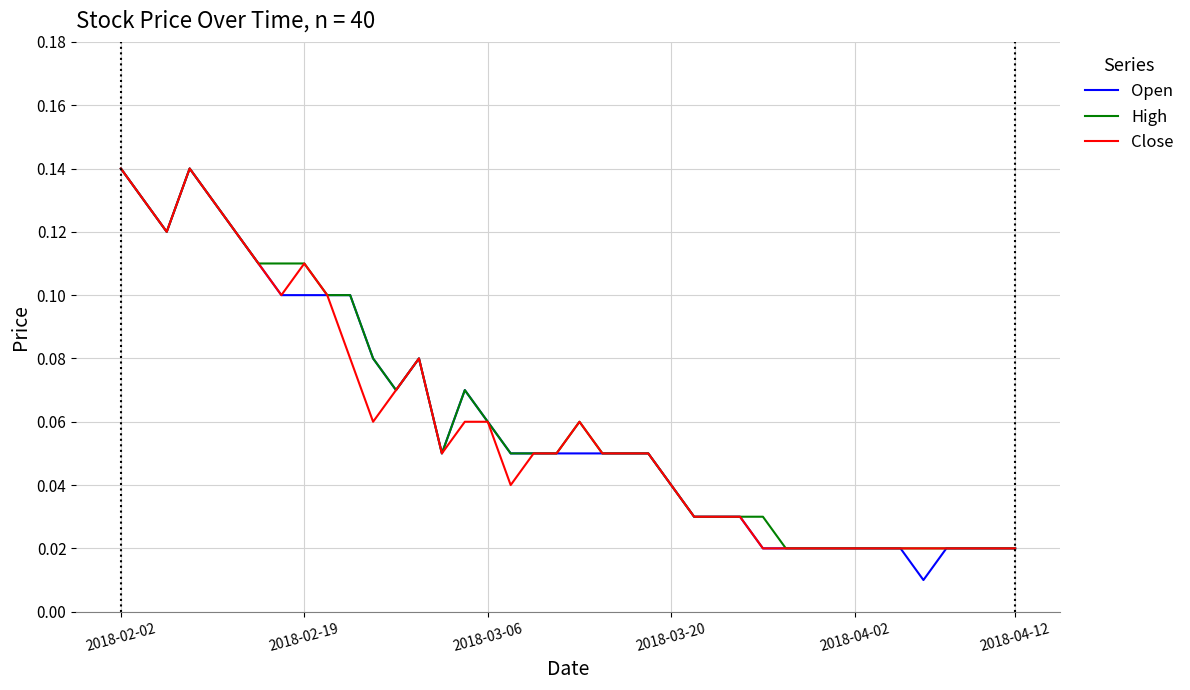

Which series has the widest spread of values?

Open